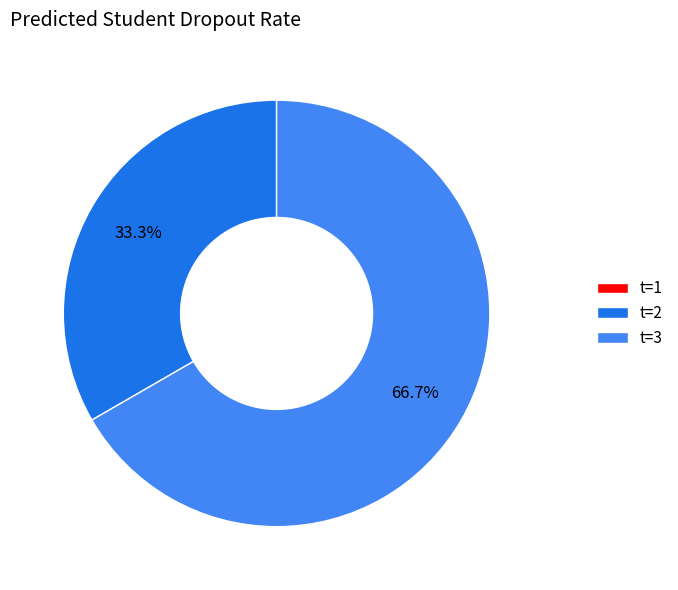

Approximately how many times larger is the value at t=3 compared to t=2?

2.0